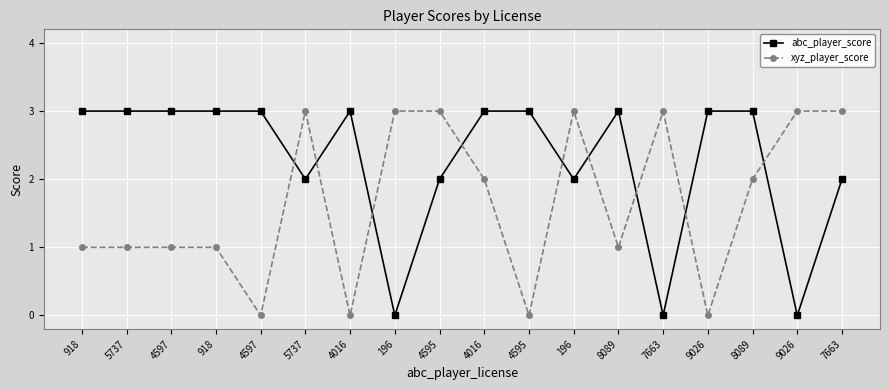

What is the difference between the xyz_player_score values at 8089 and 8089?

1